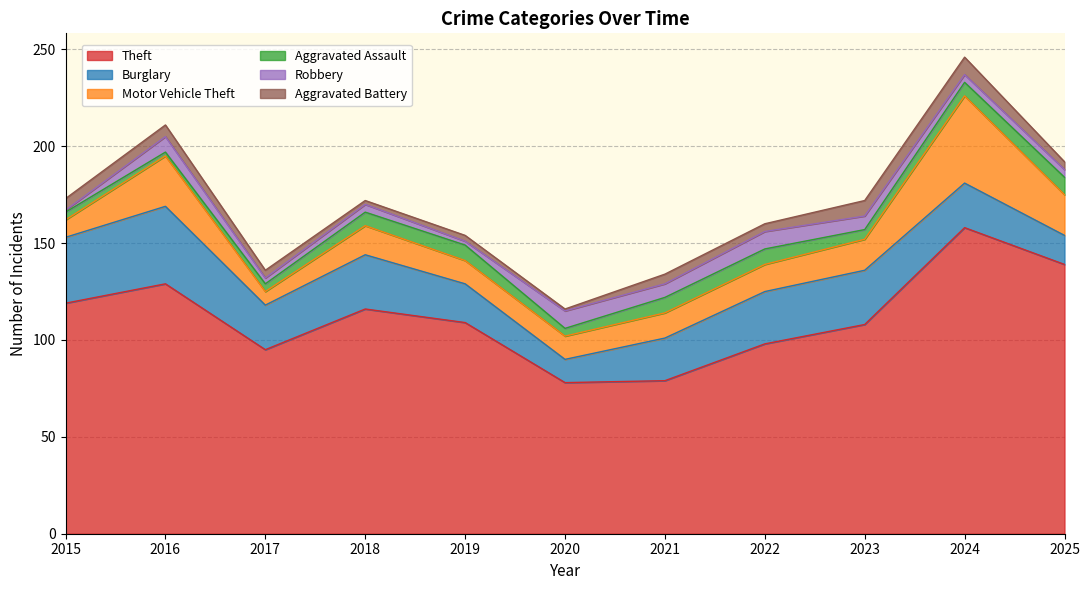

True or false: Theft and Robbery intersect in this chart.

False